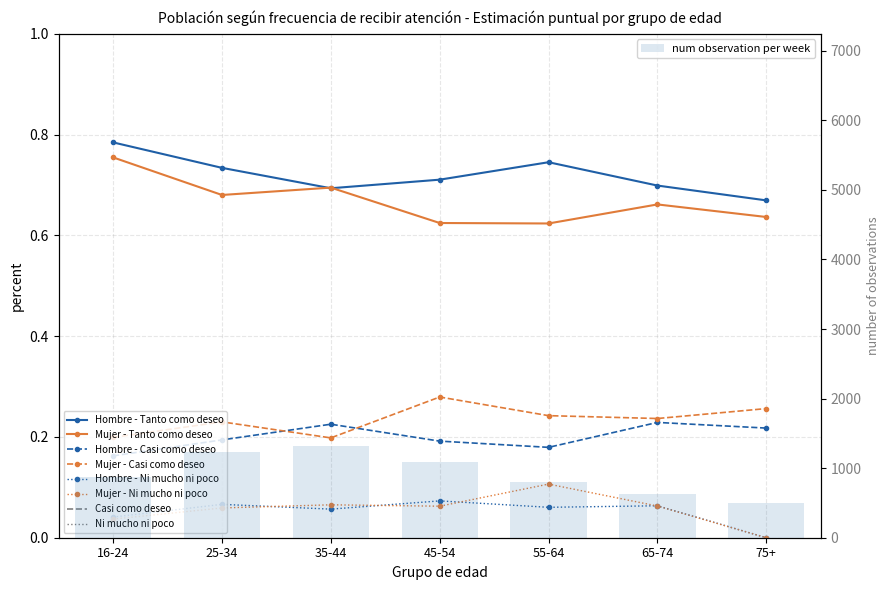

At which category is the sum across all series the highest?

16-24